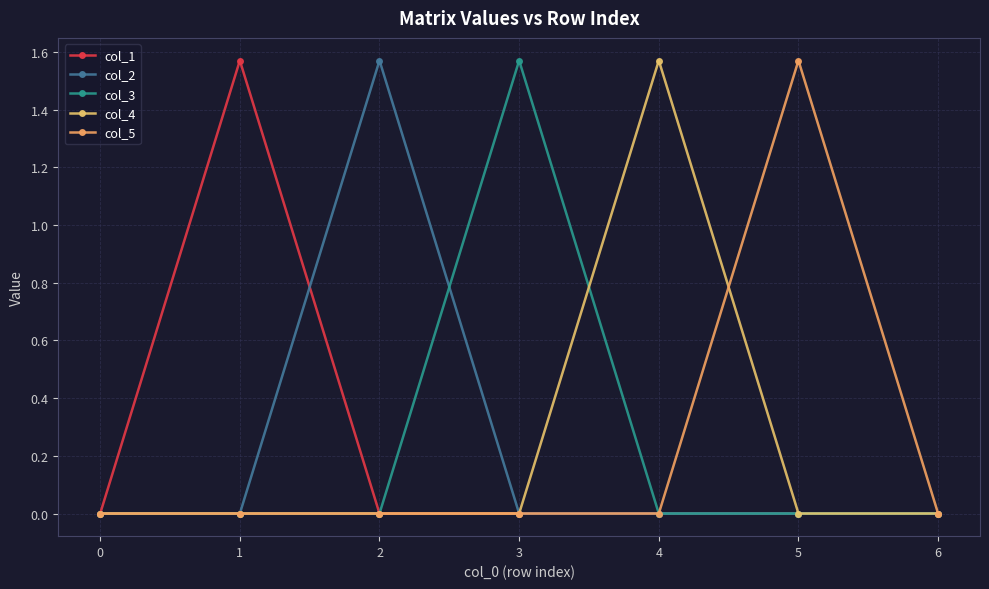

Is this an area chart (filled region under the line)?

No